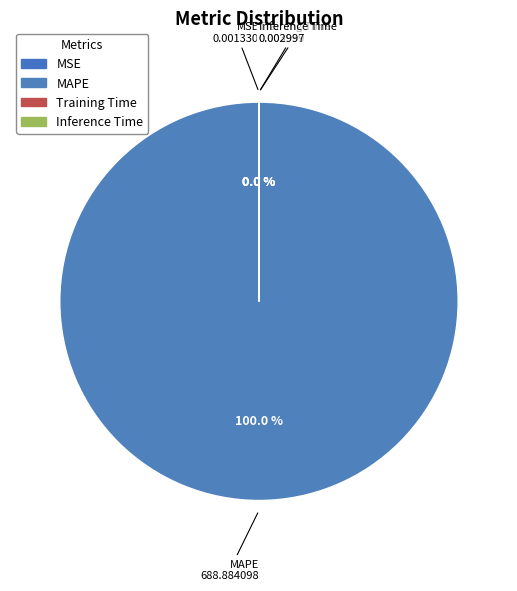

Is the sum of Training Time and MSE greater than half?

No